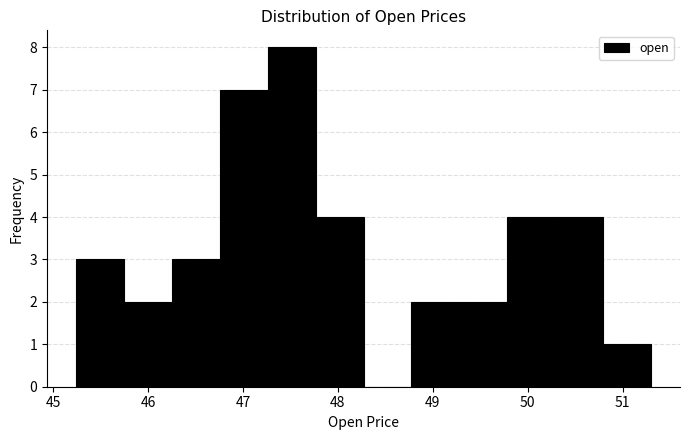

Over which range of the x-axis is the bar tallest?

47.3 to 47.8